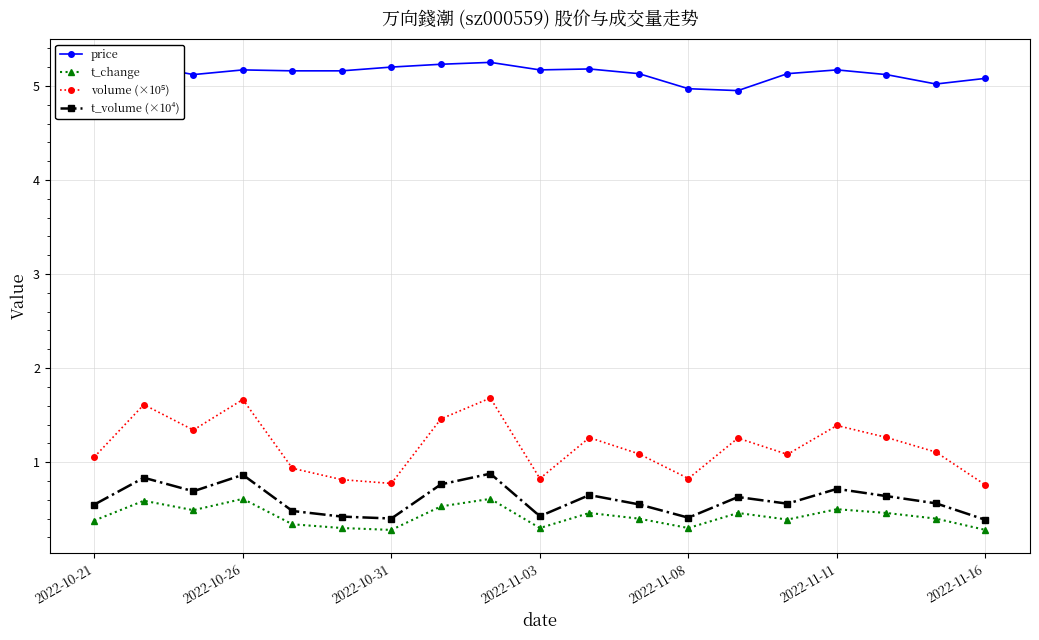

True or false: t_change and price intersect in this chart.

False